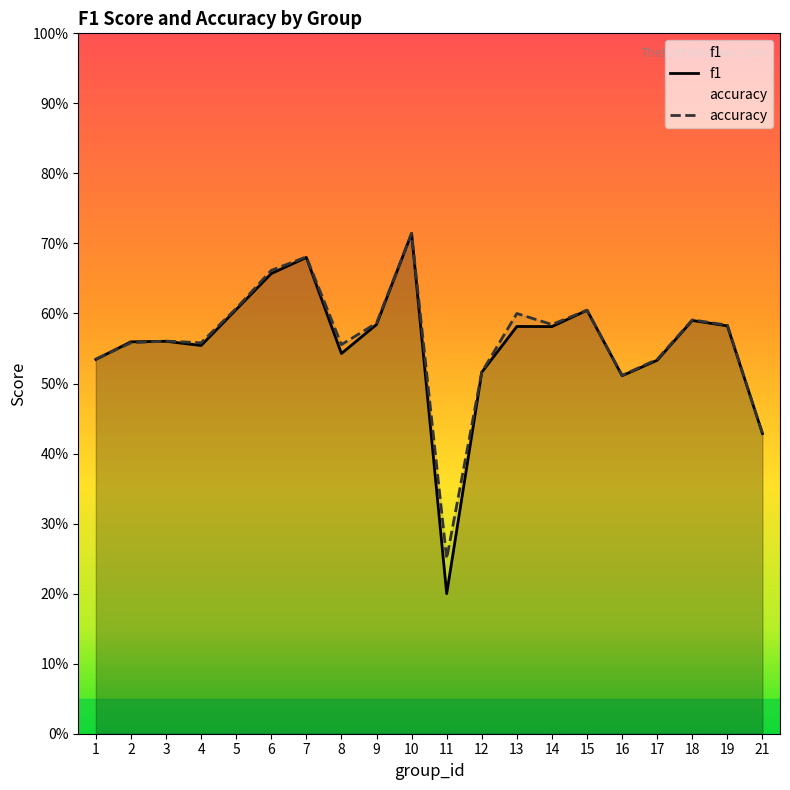

How many lines are shown in the chart?

2